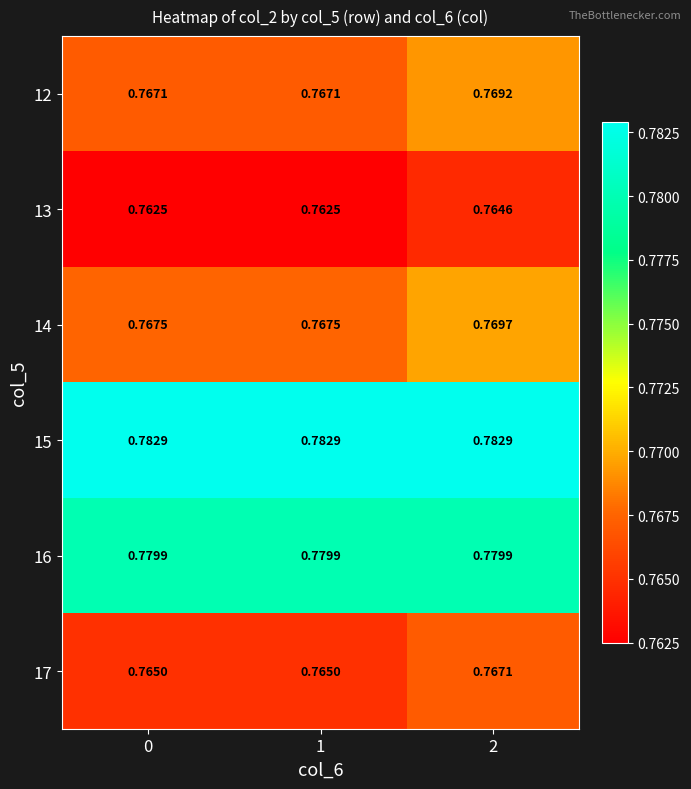

Which series has the largest total across all categories?

15